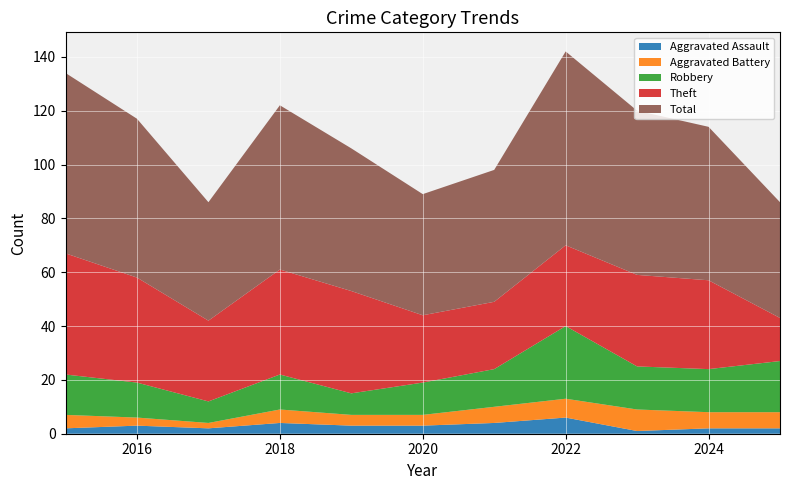

Reading right to left, list all the values displayed in this chart.

Aggravated Assault: 2025=2	2024=2	2023=1	2022=6	2021=4	2020=3	2019=3	2018=4	2017=2	2016=3	2015=2
Aggravated Battery: 2025=6	2024=6	2023=8	2022=7	2021=6	2020=4	2019=4	2018=5	2017=2	2016=3	2015=5
Robbery: 2025=19	2024=16	2023=16	2022=27	2021=14	2020=12	2019=8	2018=13	2017=8	2016=13	2015=15
Theft: 2025=16	2024=33	2023=34	2022=30	2021=25	2020=25	2019=38	2018=39	2017=30	2016=39	2015=45
Total: 2025=43	2024=57	2023=61	2022=72	2021=49	2020=45	2019=53	2018=61	2017=44	2016=59	2015=67